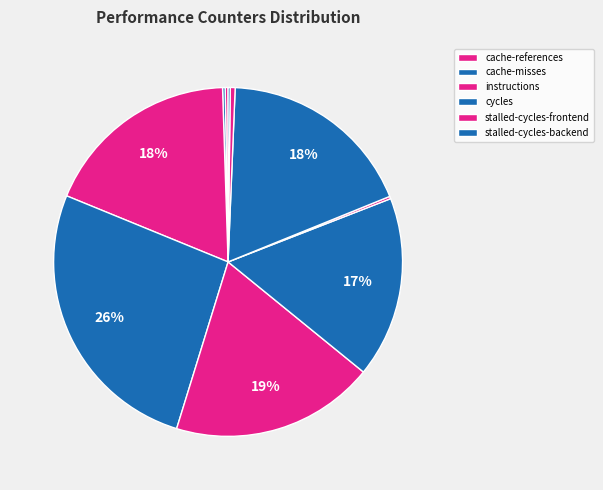

How many slices are in this pie chart?

10